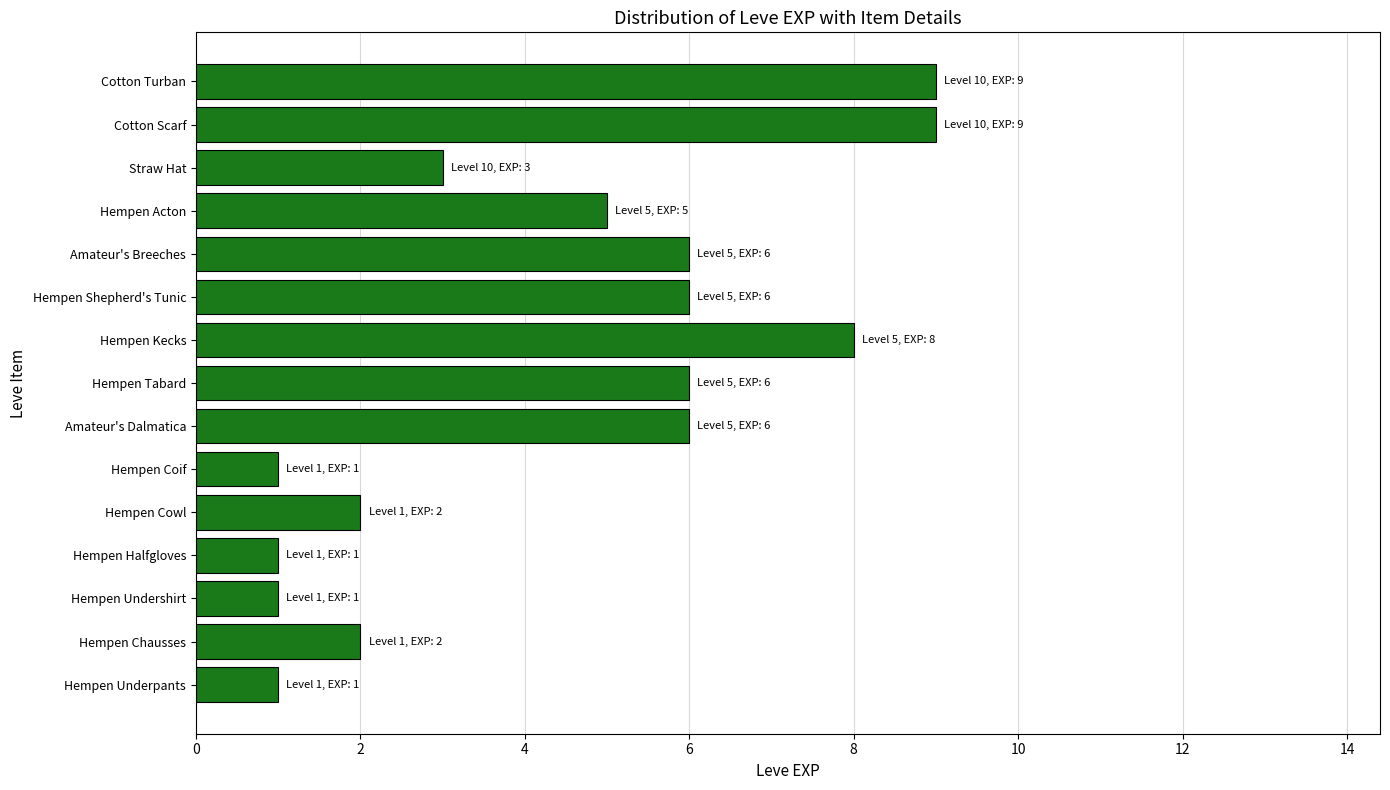

Approximately how many times larger is the value at Hempen Halfgloves compared to Hempen Undershirt?

1.0